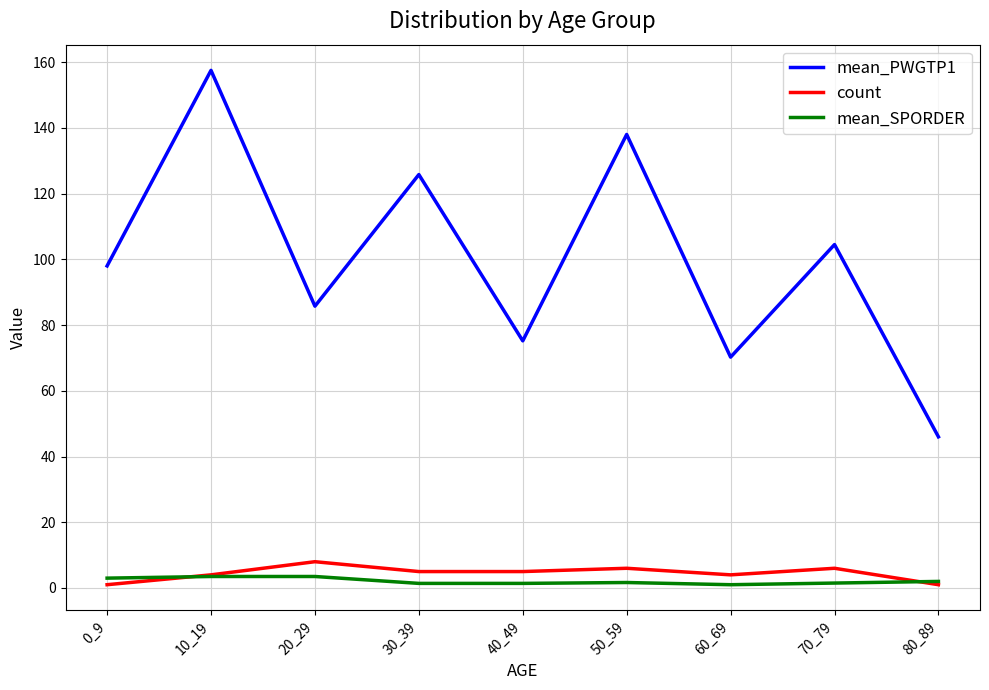

Which series has the largest range (max minus min)?

mean_PWGTP1